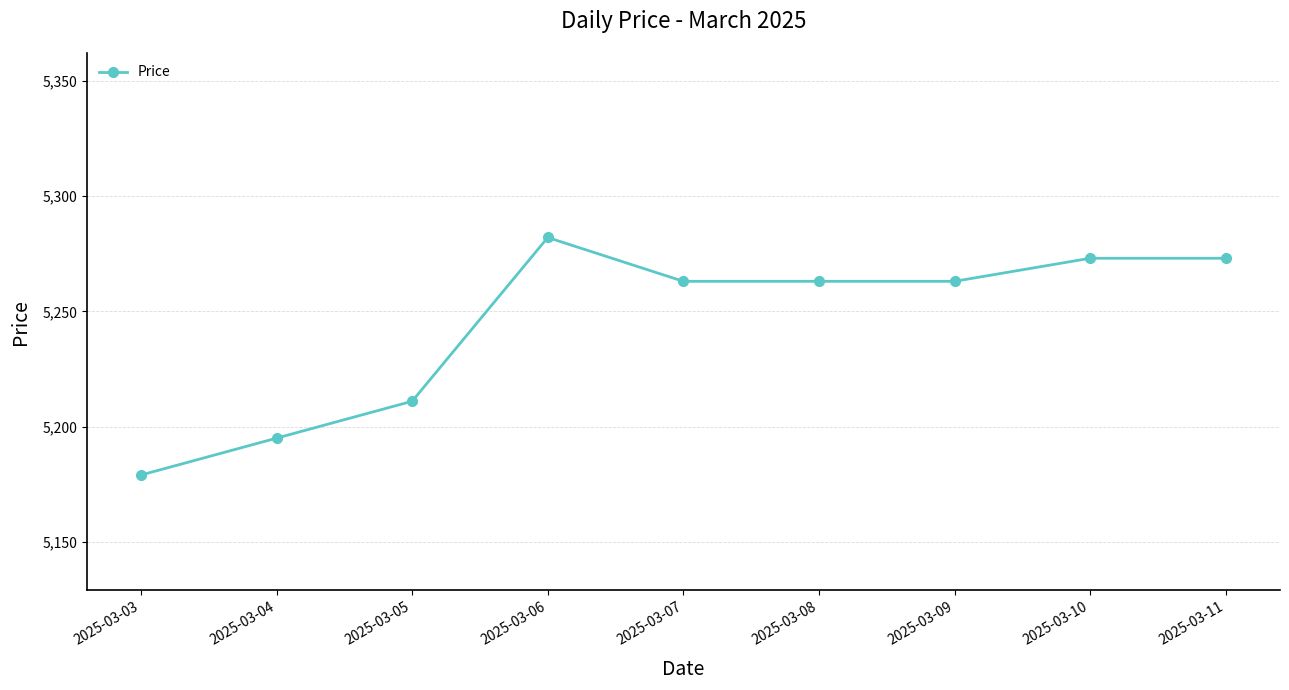

Reading right to left, extract all data points from this chart.

2025-03-11=5273	2025-03-10=5273	2025-03-09=5263	2025-03-08=5263	2025-03-07=5263	2025-03-06=5282	2025-03-05=5211	2025-03-04=5195	2025-03-03=5179